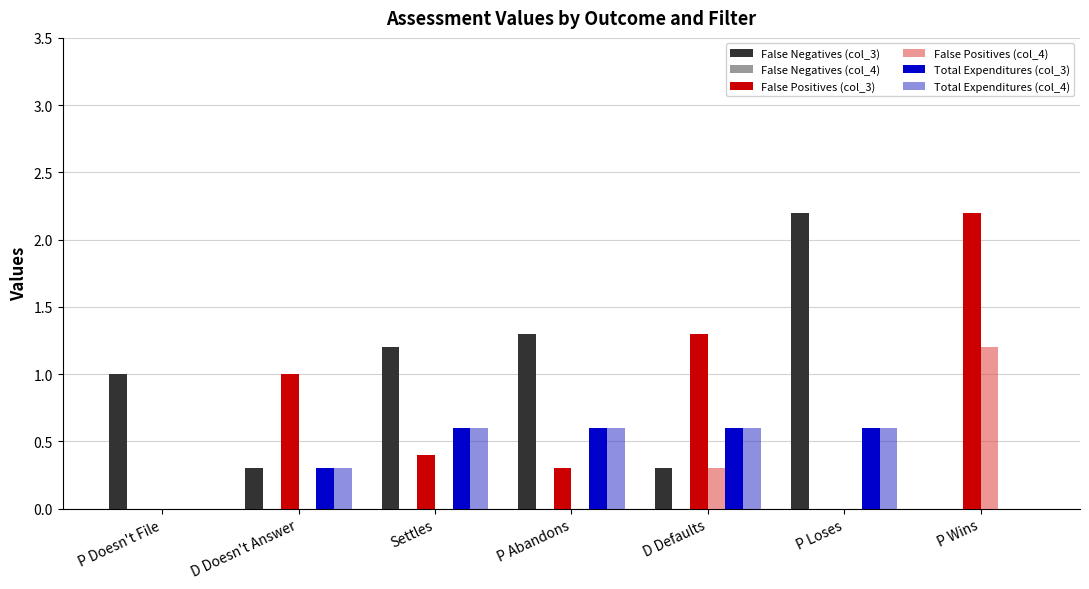

What is the total value across all series at P Abandons?

2.8